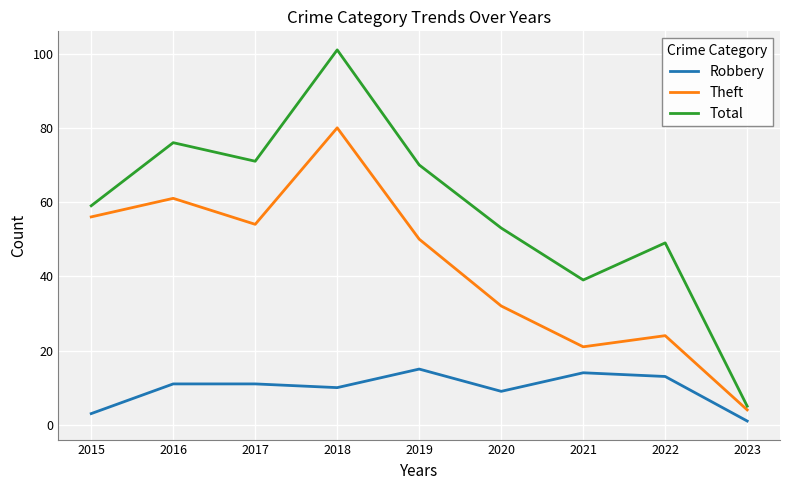

True or false: Total and Robbery intersect in this chart.

False